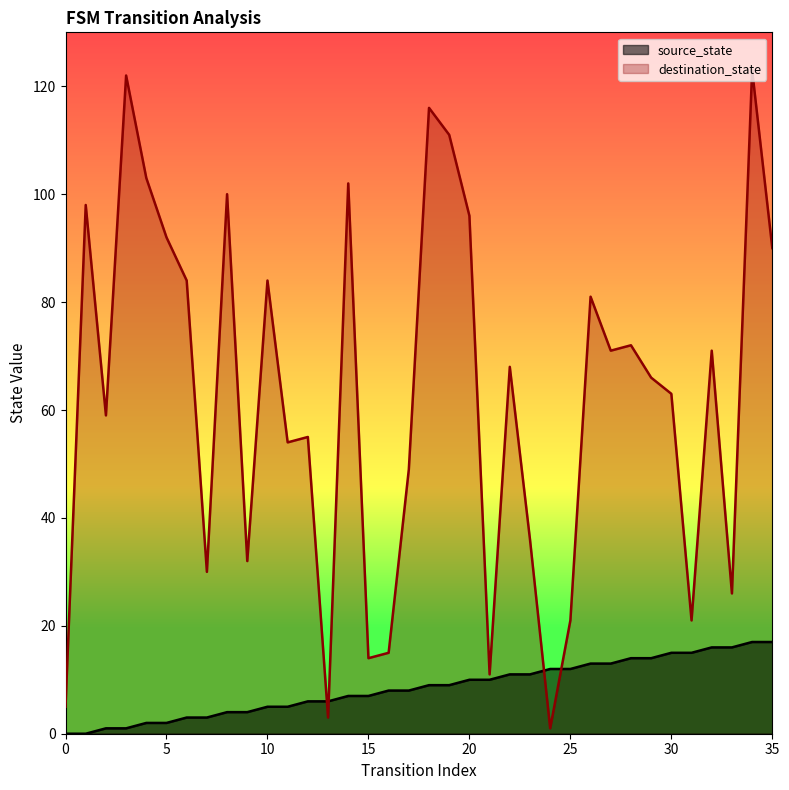

Reading right to left, what are all the values shown in this chart?

source_state: 17	17	16	16	15	15	14	14	13	13	12	12	11	11	10	10	9	9	8	8	7	7	6	6	5	5	4	4	3	3	2	2	1	1	0	0
destination_state: 90	123	26	71	21	63	66	72	71	81	21	1	36	68	11	96	111	116	49	15	14	102	3	55	54	84	32	100	30	84	92	103	122	59	98	5